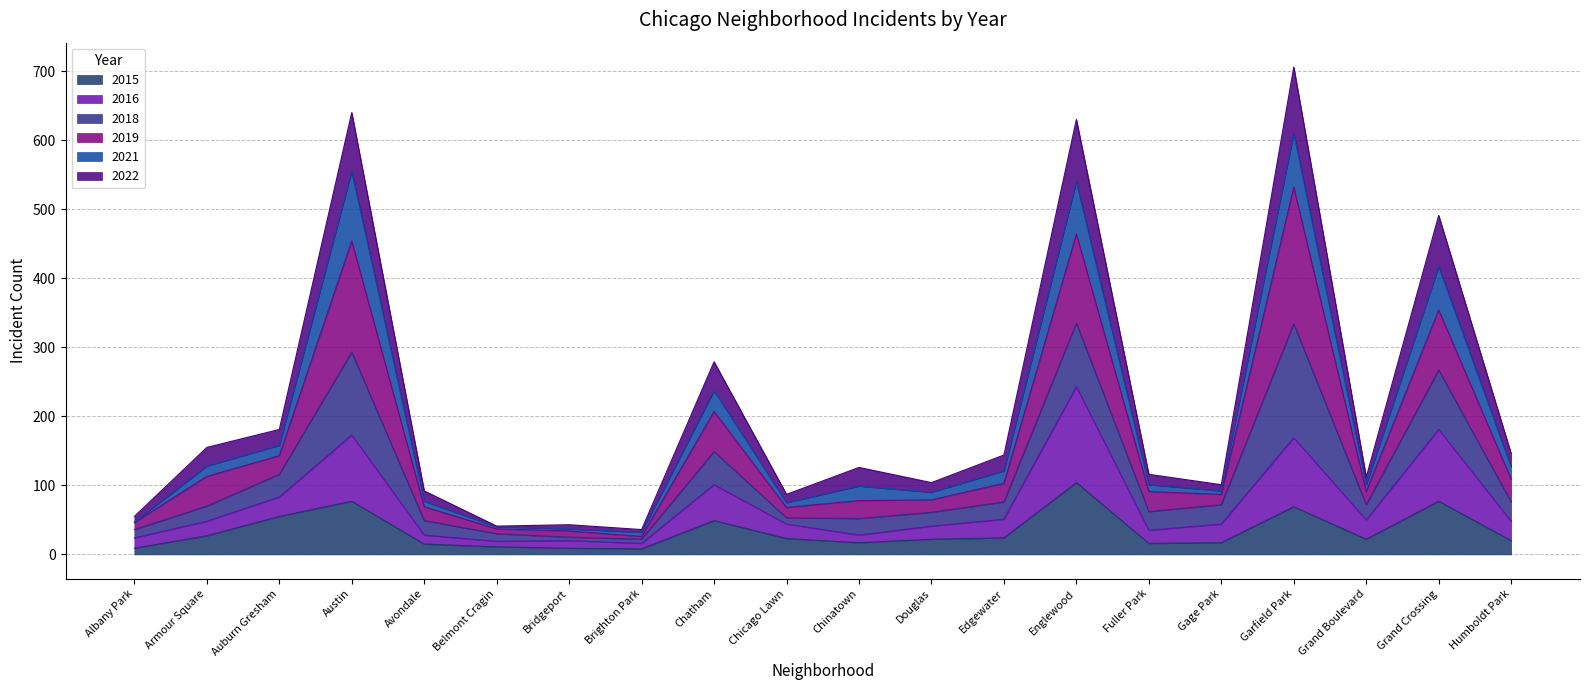

What are all the series names shown in the legend?

2015, 2016, 2018, 2019, 2021, 2022